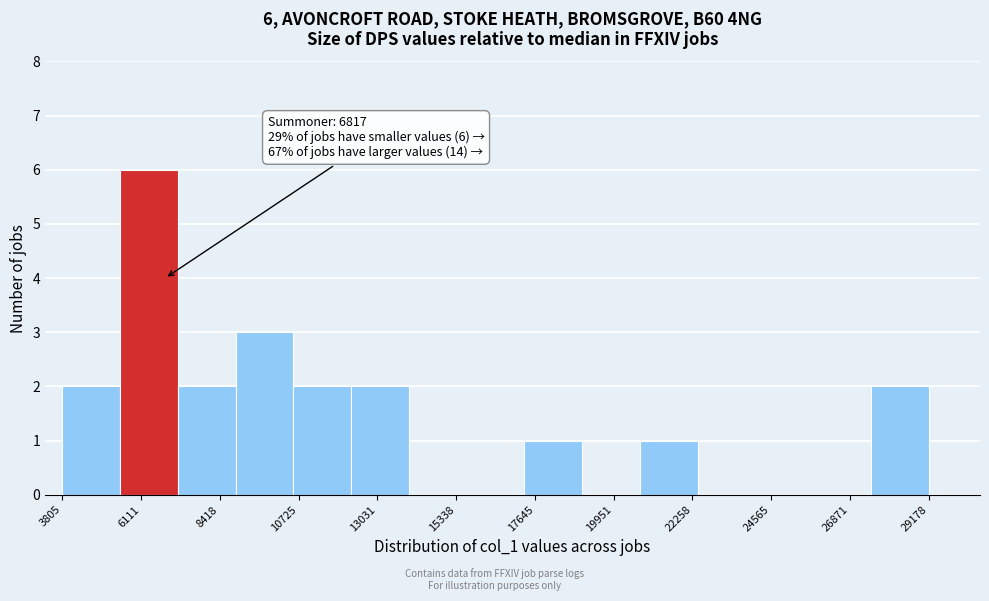

Read against the x-axis, roughly where is the centre of the tallest bar?

6500